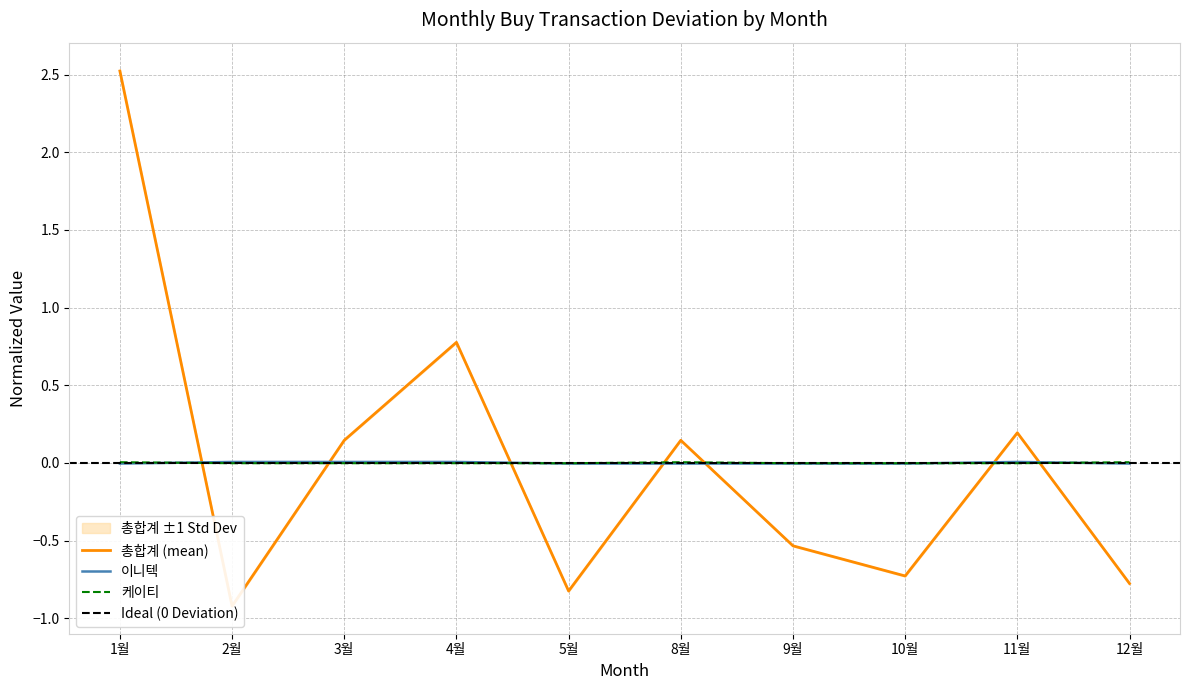

How many values in 케이티 are below zero?

7